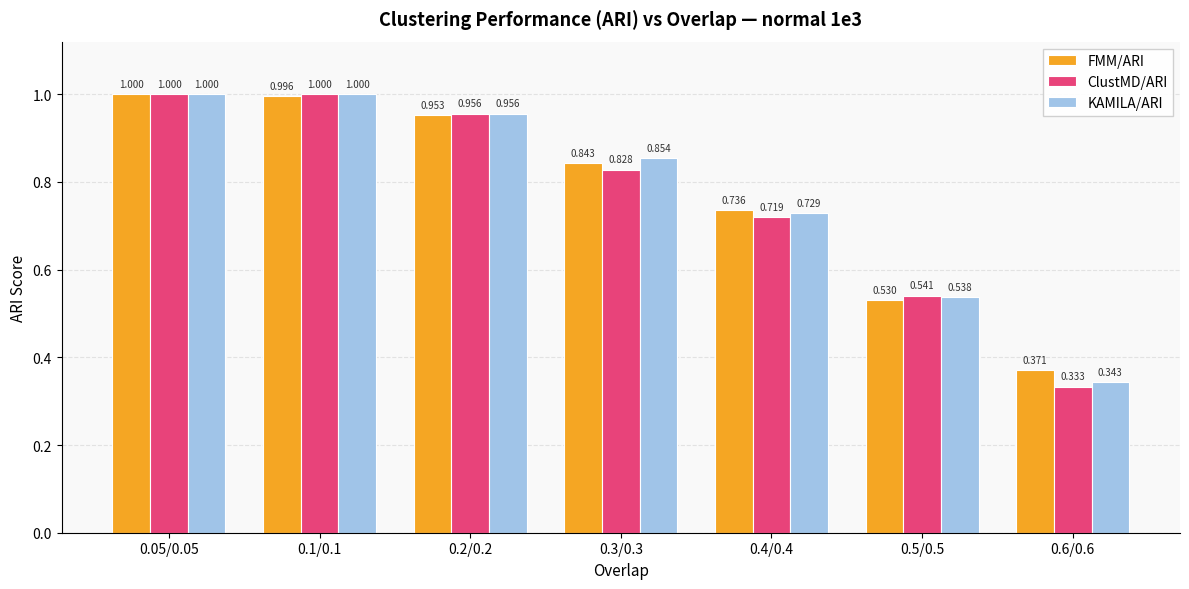

Is the value of KAMILA/ARI at 0.5/0.5 greater than the value of ClustMD/ARI at 0.3/0.3?

No